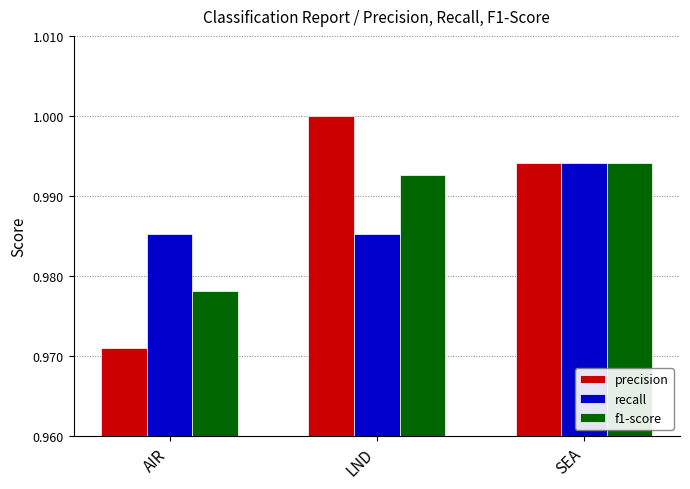

How many categories are shown in the chart?

3